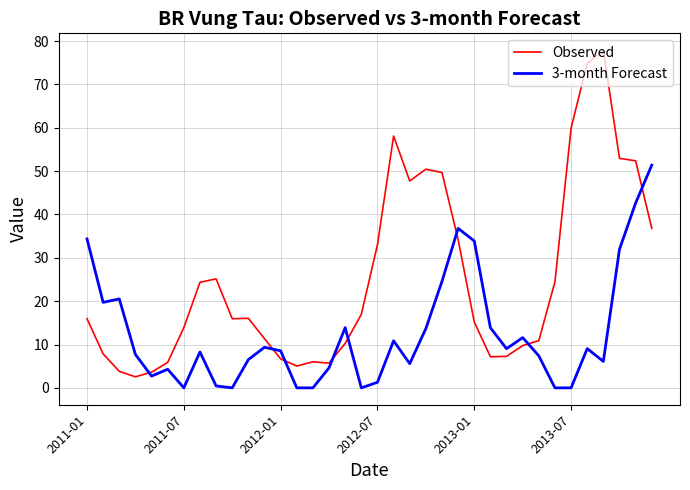

What is the difference between the maximum and minimum values in the Observed series?

75.3